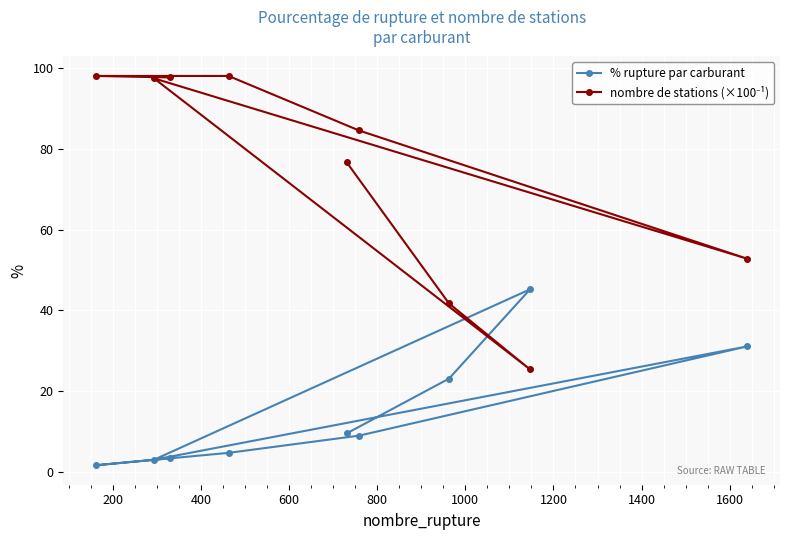

What is the average value of the % rupture par carburant series?

14.5